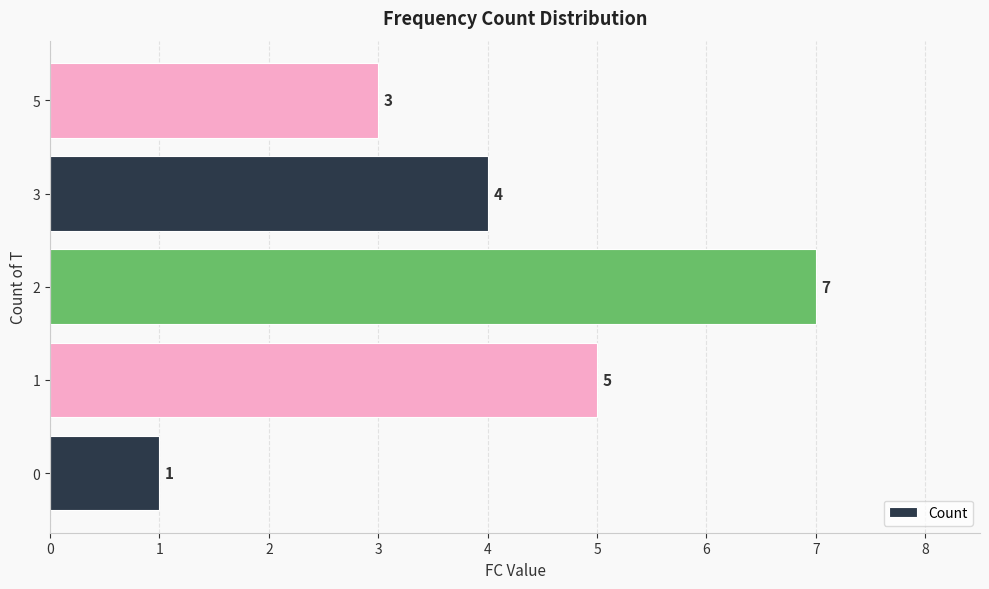

What is the sum of all values?

20